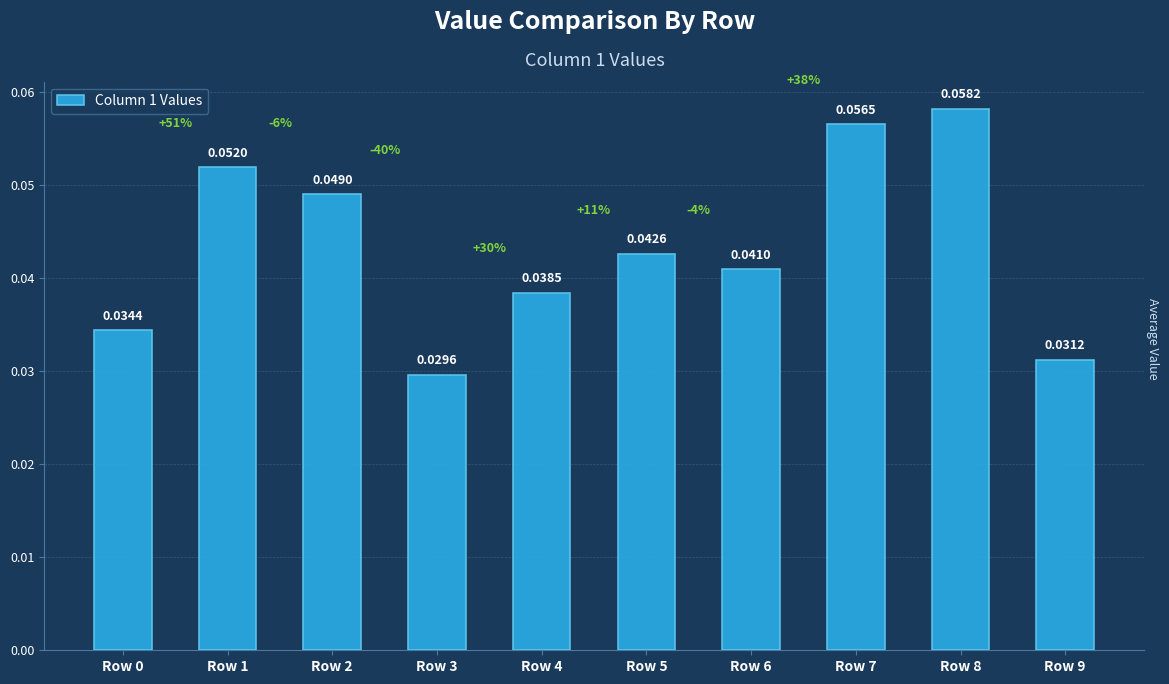

Between Row 1 and Row 6, which is larger?

Row 1